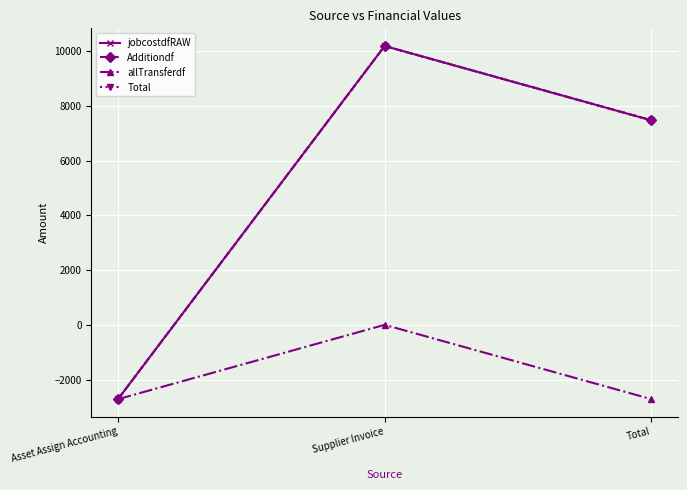

At which category is the sum across all series the highest?

Supplier Invoice